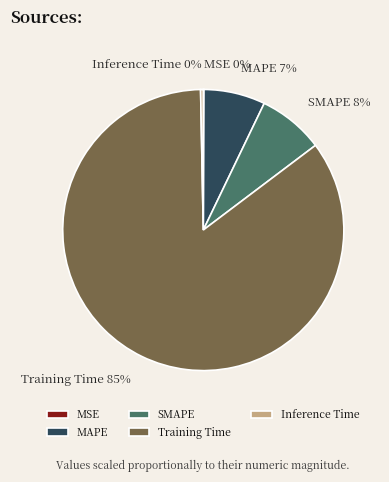

Between Training Time and SMAPE, which is larger?

Training Time